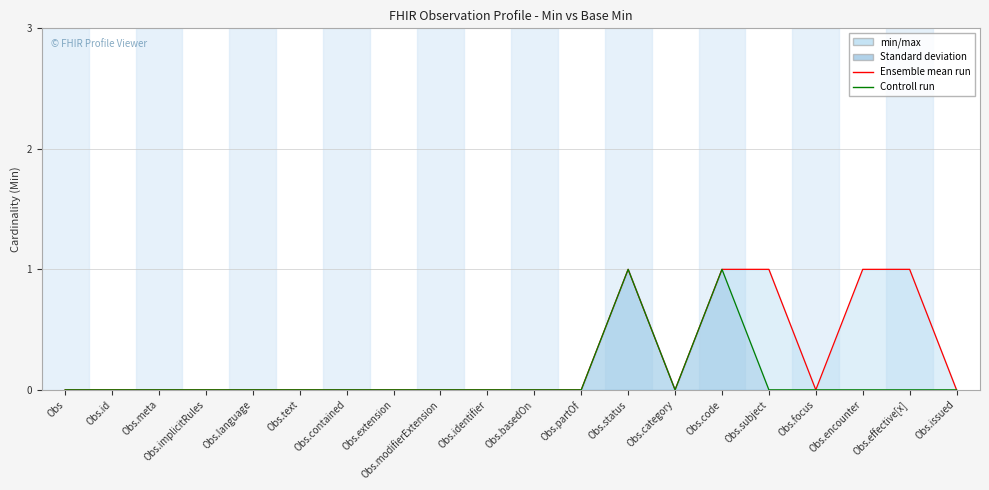

Does the chart display data point markers on the line(s)?

No